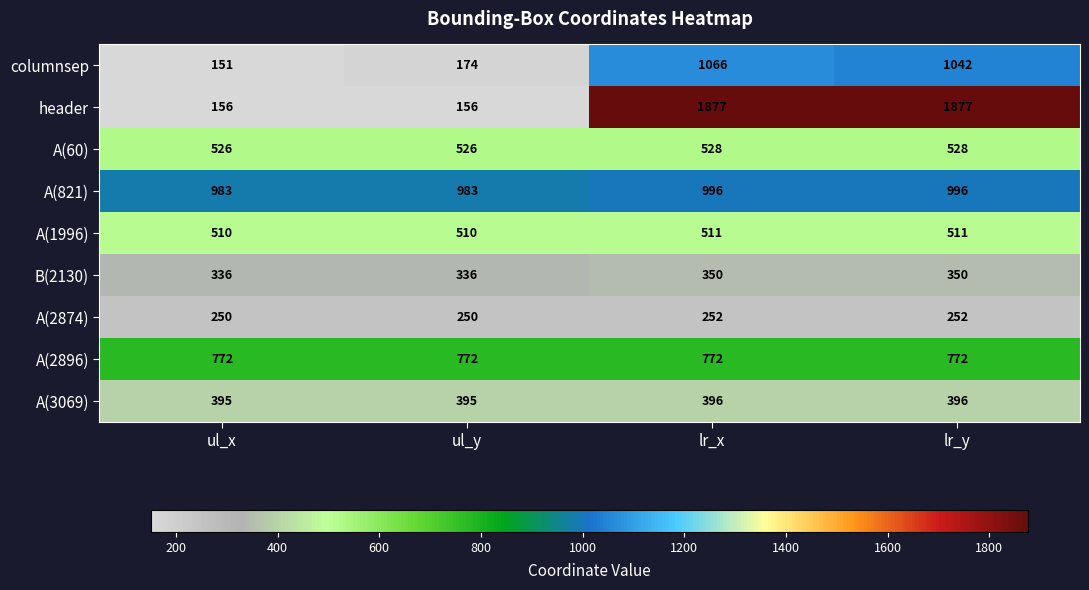

List the series in order of their peak value, highest first.

header, columnsep, A(821), A(2896), A(60), A(1996), A(3069), B(2130), A(2874)